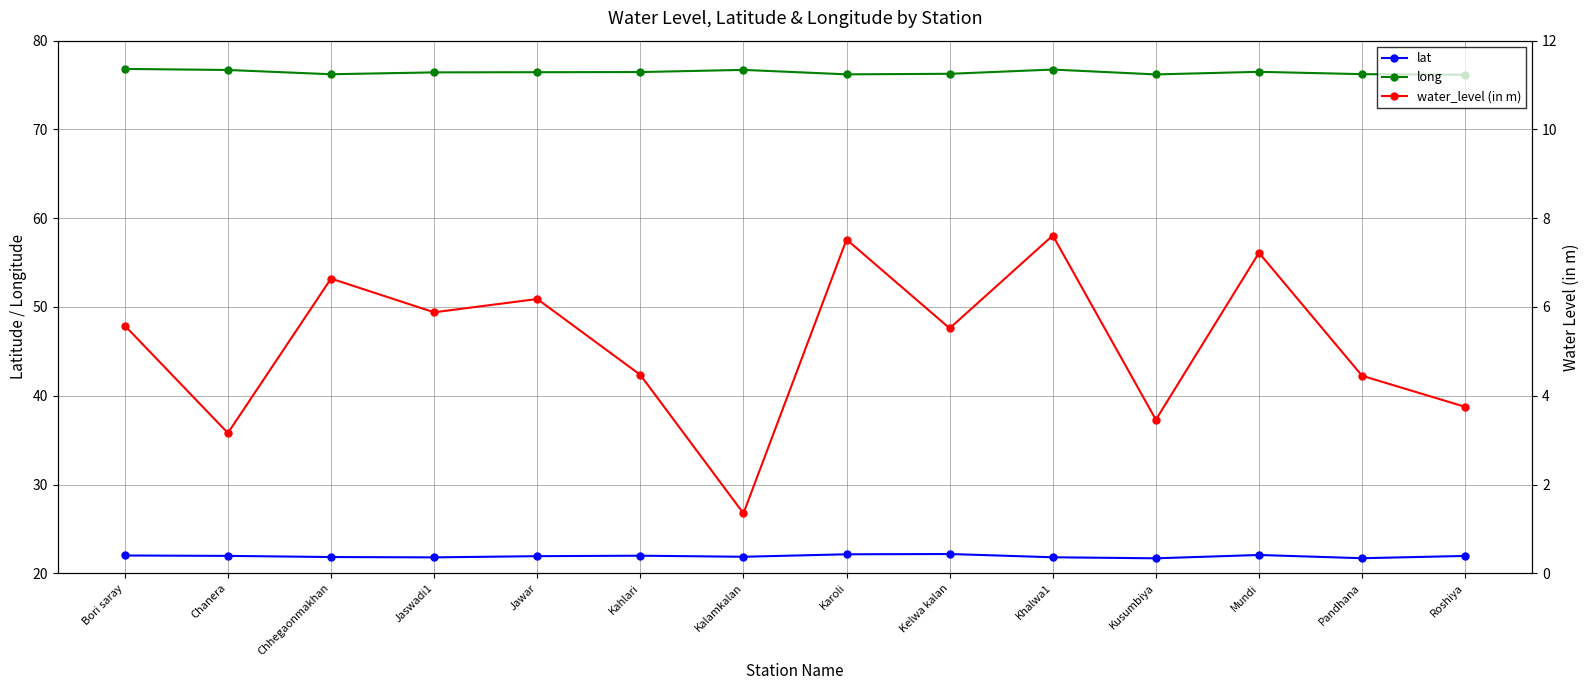

Where is the first local maximum for lat?

Kahlari